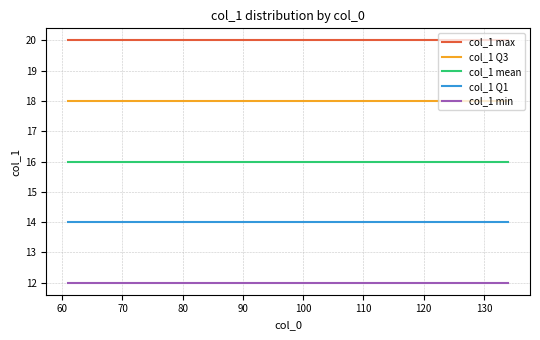

What is the lowest value of the col_1 max series?

20